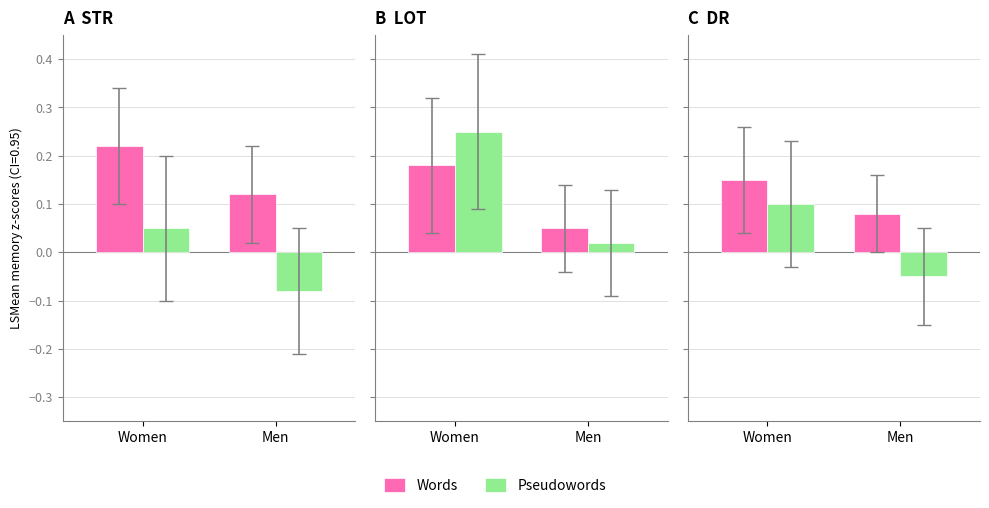

What is the approximate value of Pseudowords at Women?

0.1